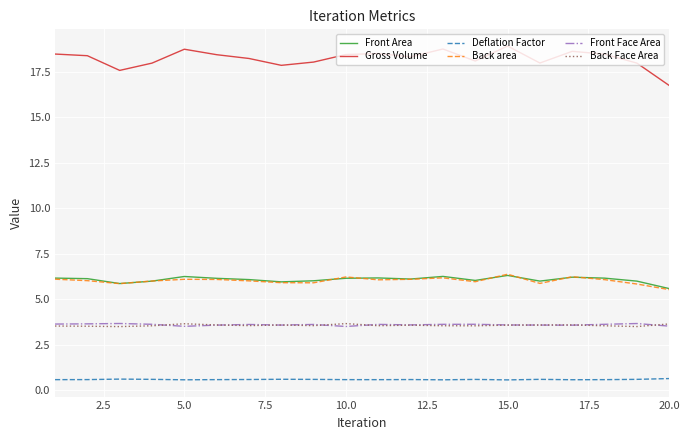

True or false: Back Face Area and Front Area cross at least once.

False